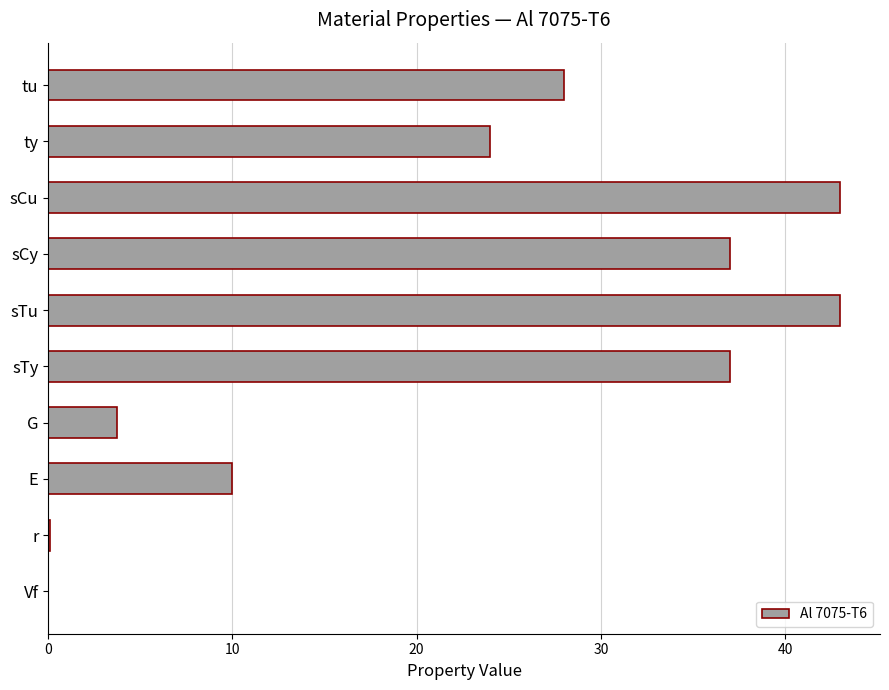

Is it true that the value at sCy is 65.4?

False